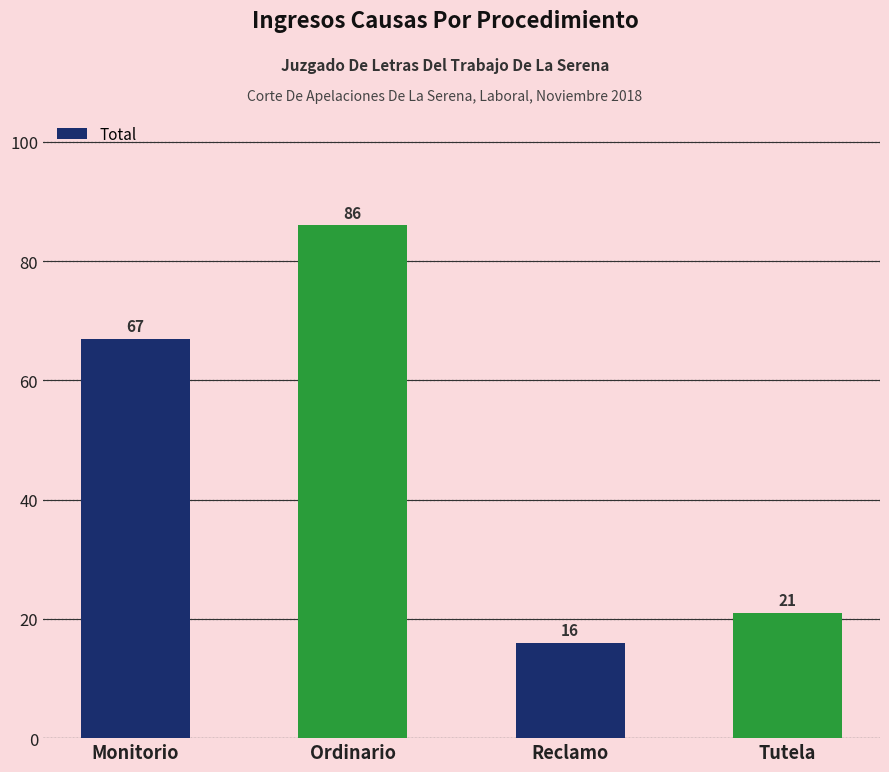

Are the bars grouped side by side (vs. stacked)?

No